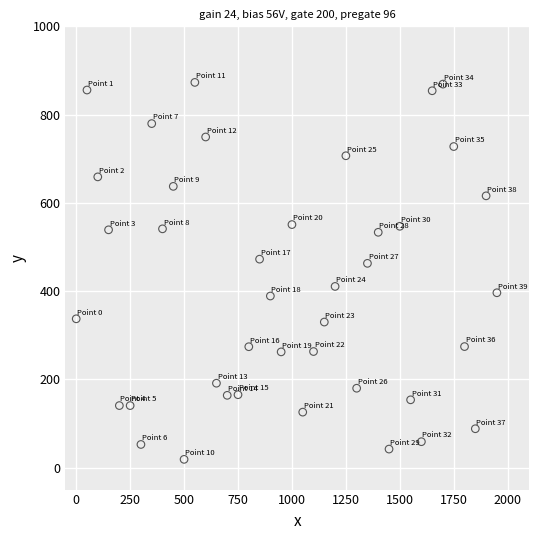

What is the range of X values (max minus min)?

1950.3